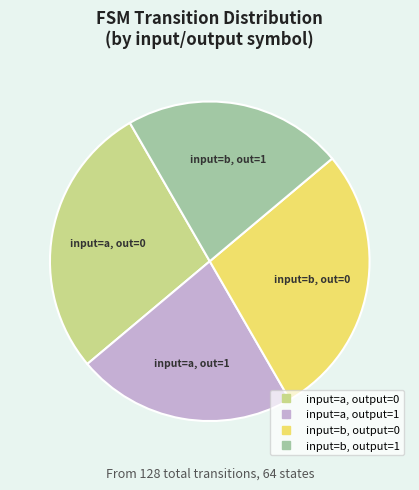

True or false: input=b, output=1 accounts for 22% of the total.

True